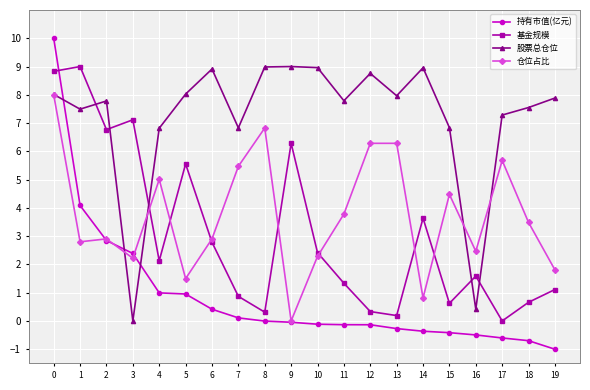

Between 7 and 11, which series saw the biggest shift?

仓位占比